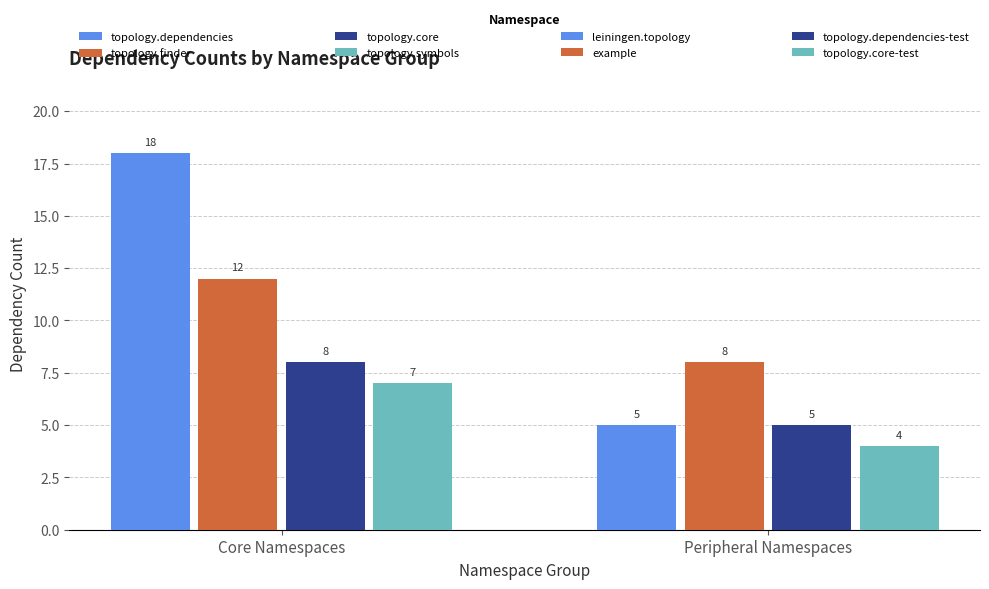

What position from the left is leiningen.topology?

5